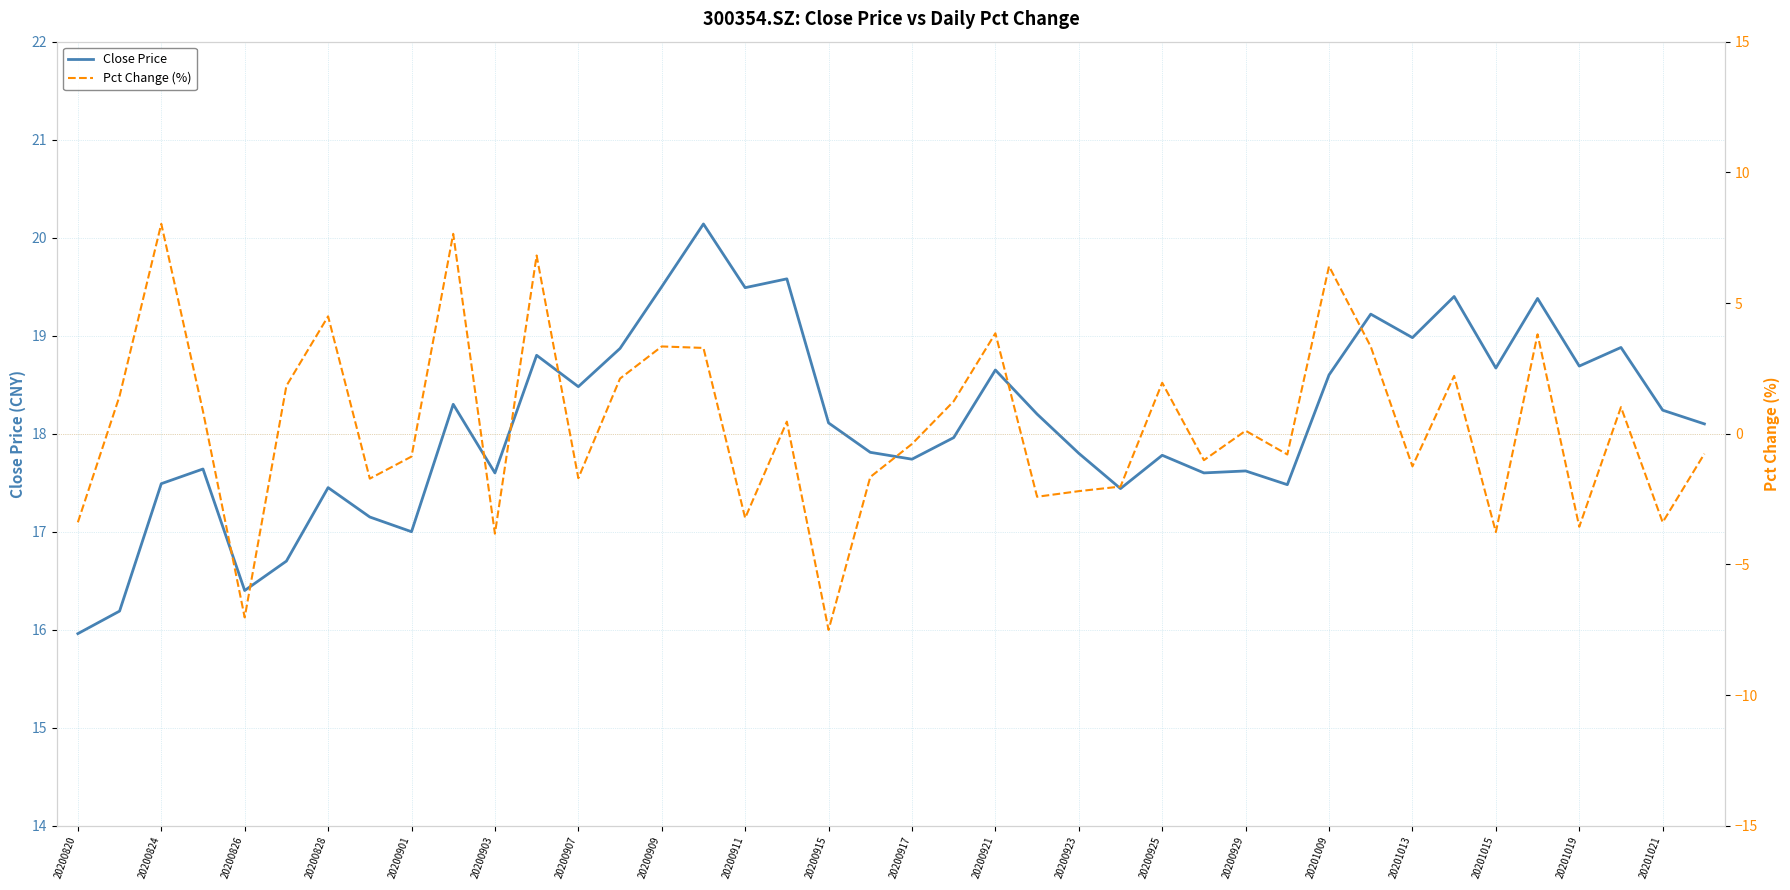

How many values in the Close Price series exceed 18?

21